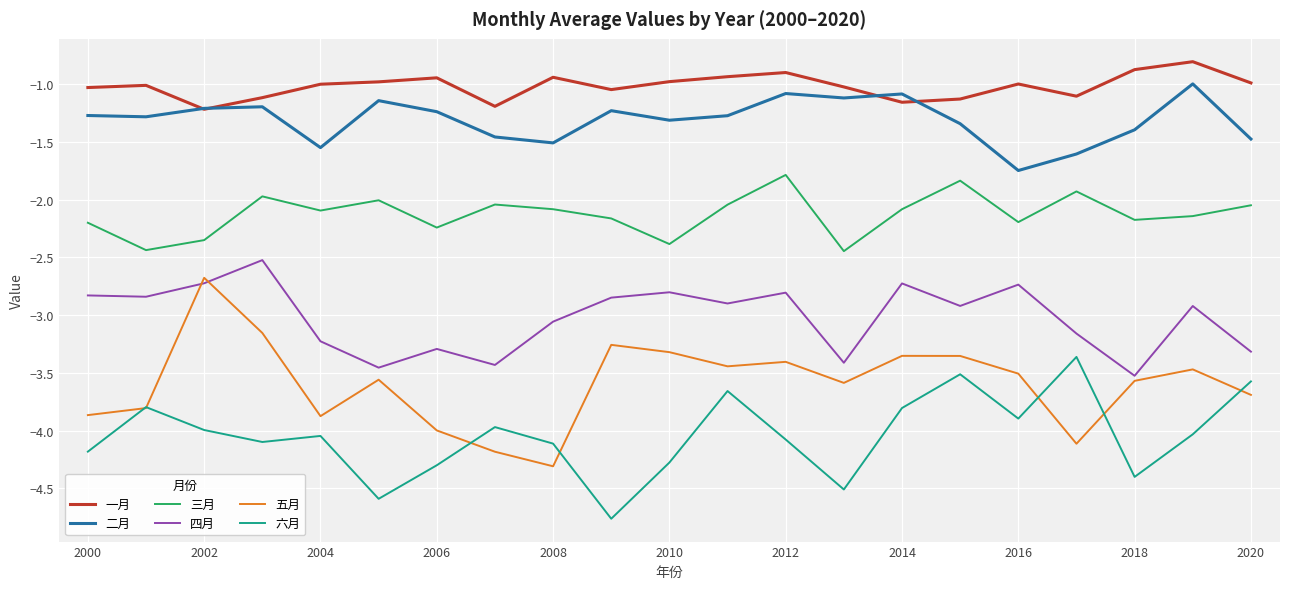

What is the smallest value displayed?

-4.8